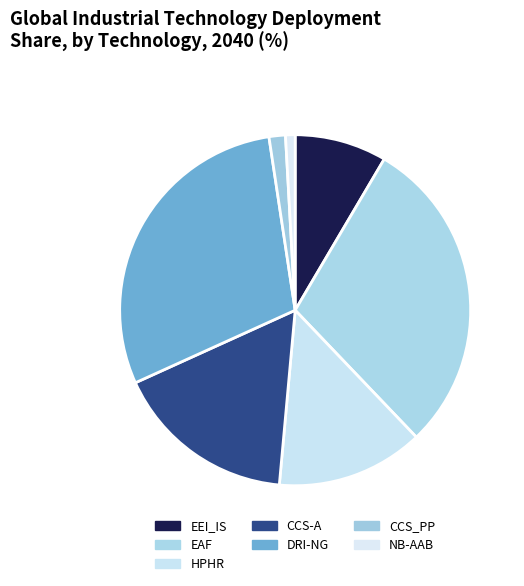

To the nearest percent, what percentage of the pie is EEI_IS?

8%